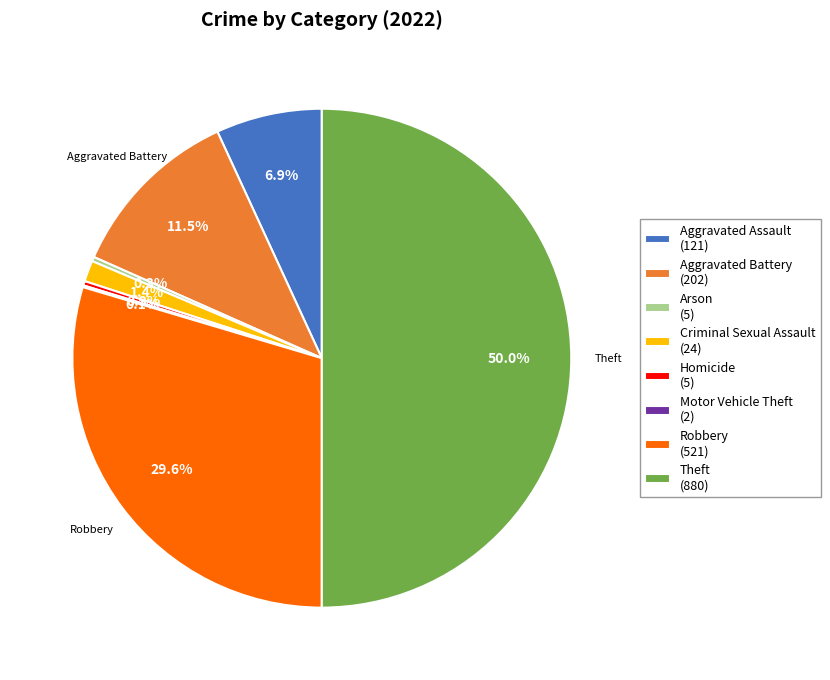

Approximately how many times larger is the value at Aggravated Battery (202) compared to Homicide (5)?

40.4